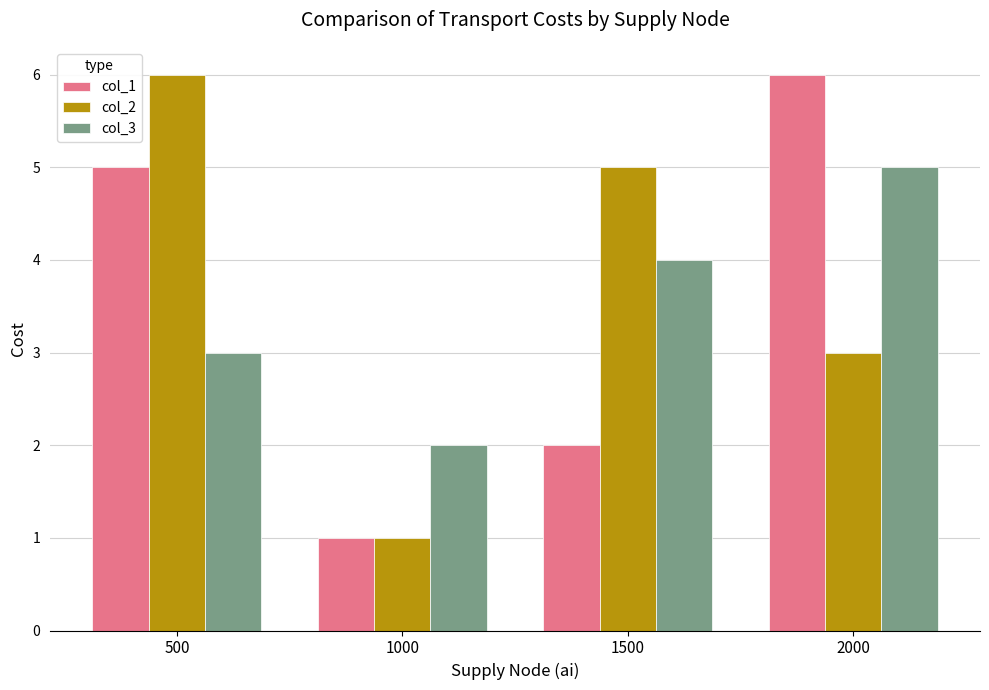

What are all the series names shown in the legend?

col_1, col_2, col_3